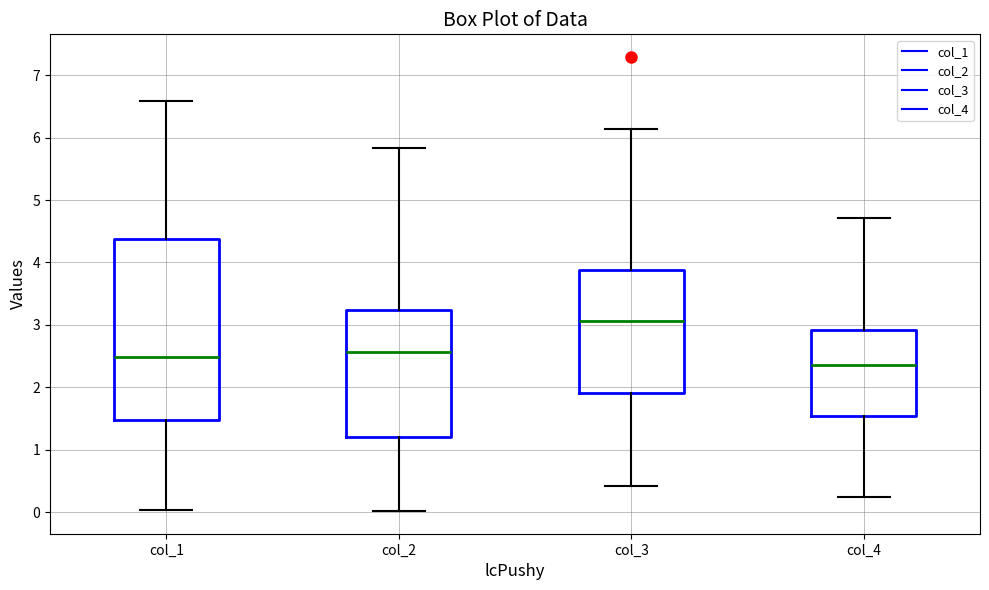

Comparing the boxes themselves (not the whiskers), which one is the tallest?

col_1